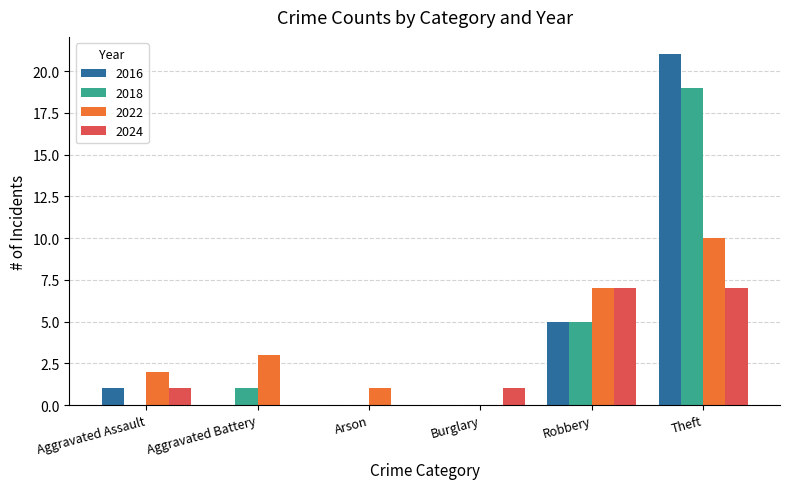

True or false: 2022 has a value of 4 at Aggravated Assault.

False